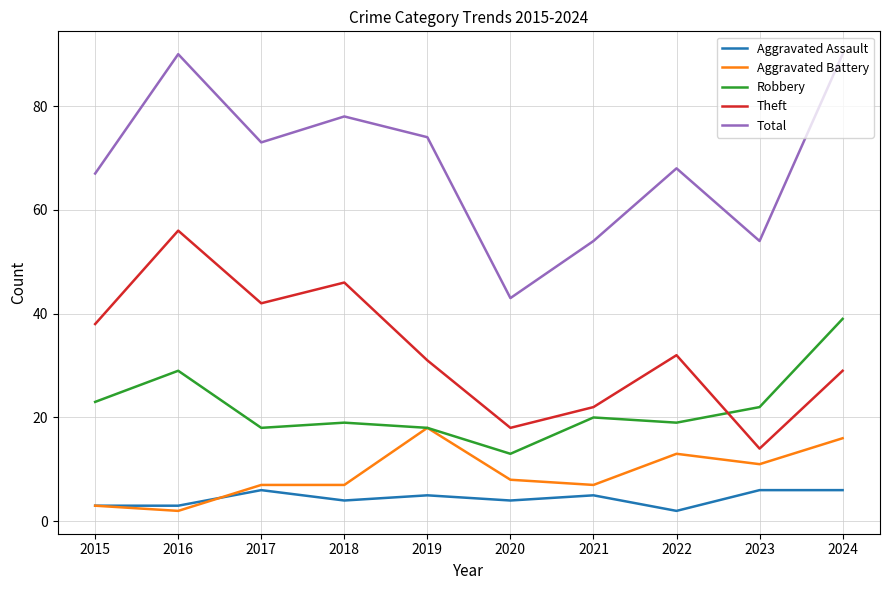

List the series in order of their peak value, highest first.

Total, Theft, Robbery, Aggravated Battery, Aggravated Assault